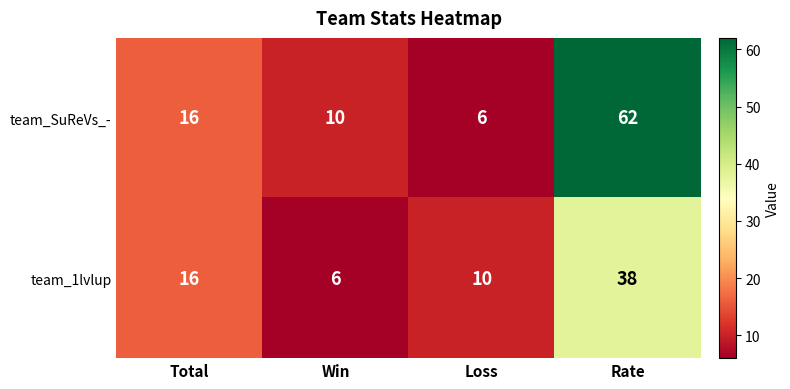

Rank the series by their maximum value, from lowest to highest.

team_1lvlup, team_SuReVs_-